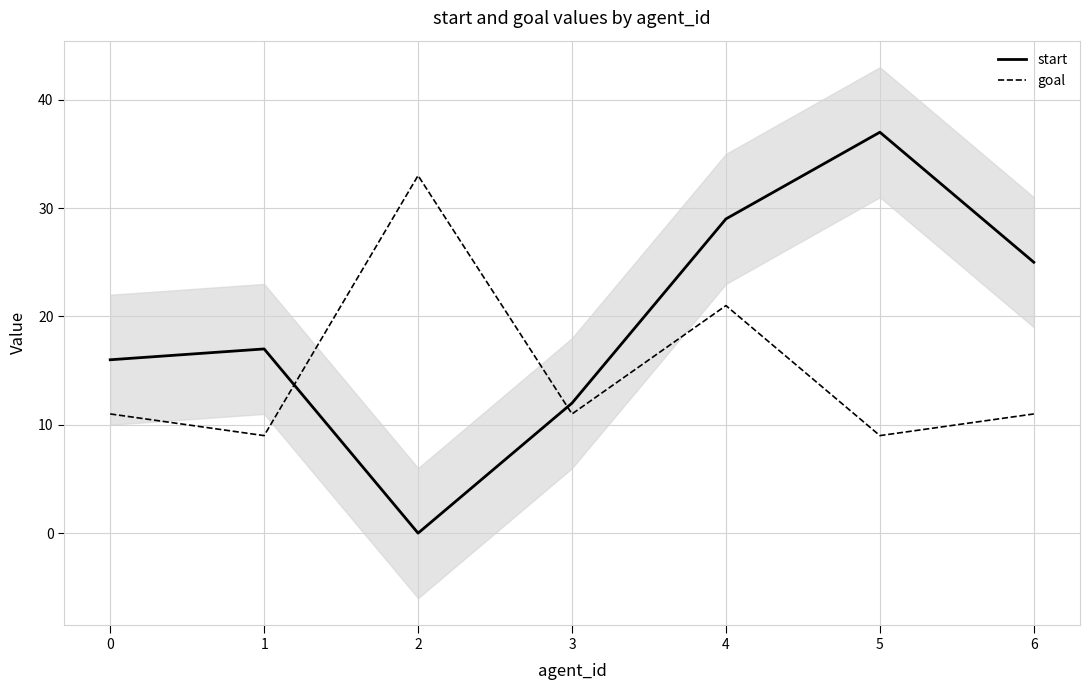

Rank the series at 4 from highest to lowest value.

start, goal